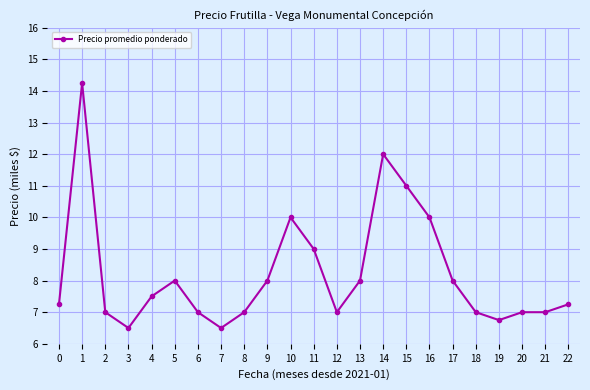

Approximately how many times larger is the value at 11 compared to 6?

1.3